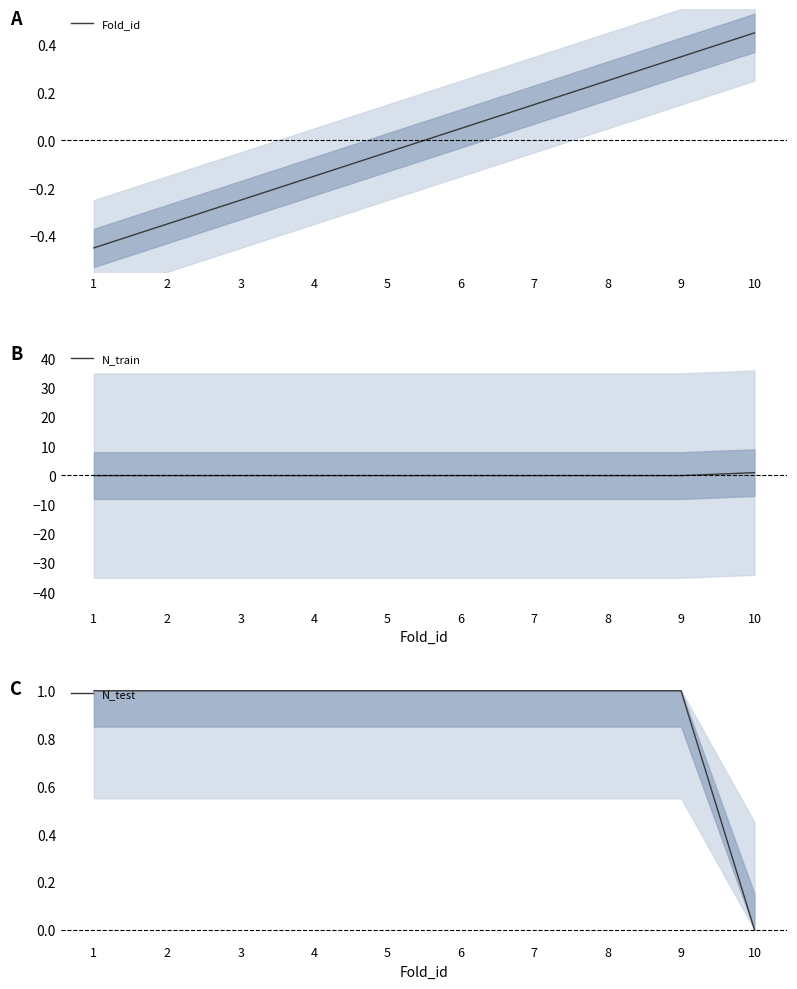

What is the maximum value for N_train?

0.9